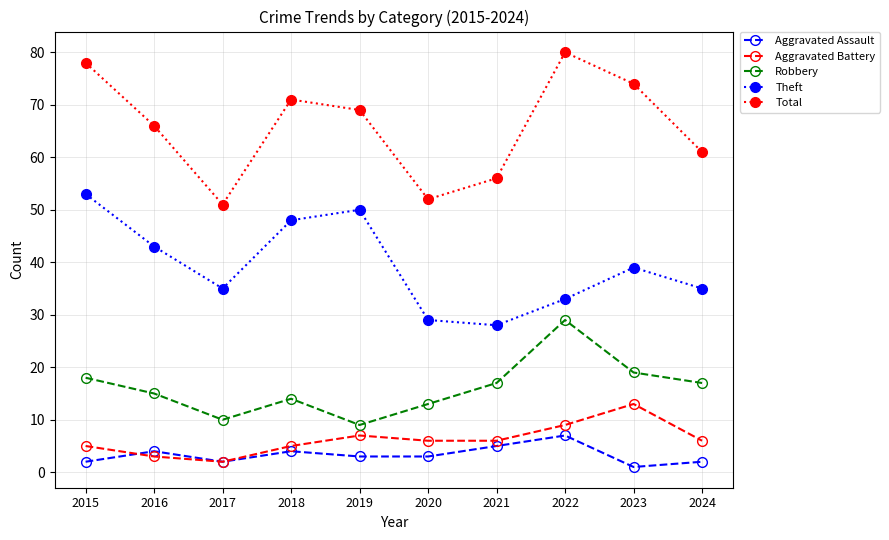

Between 2019 and 2024, which series saw the biggest shift?

Theft